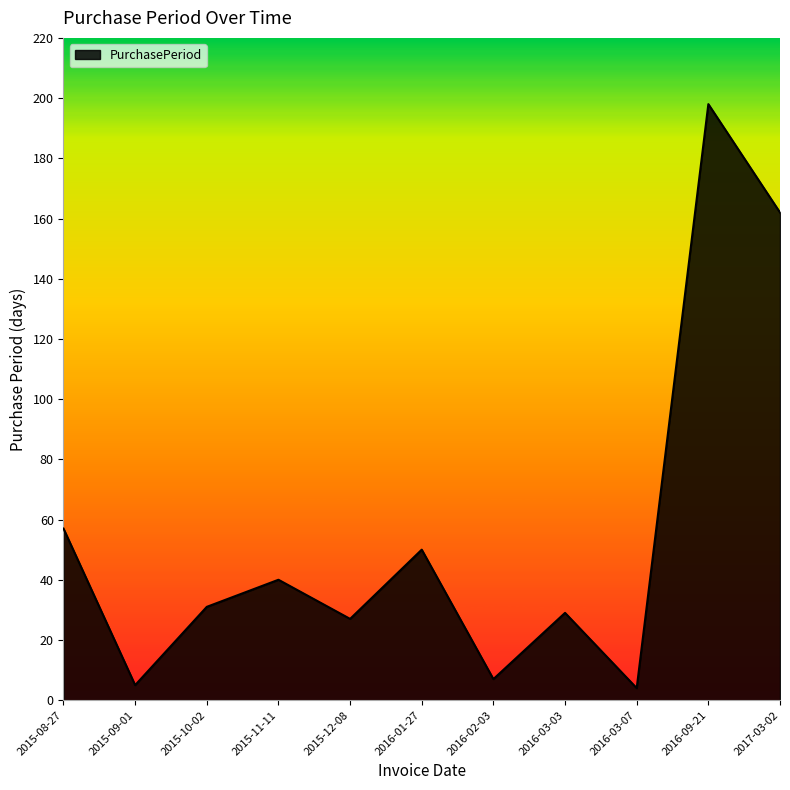

What is the change in value from 2016-01-27 to 2016-03-03?

-21